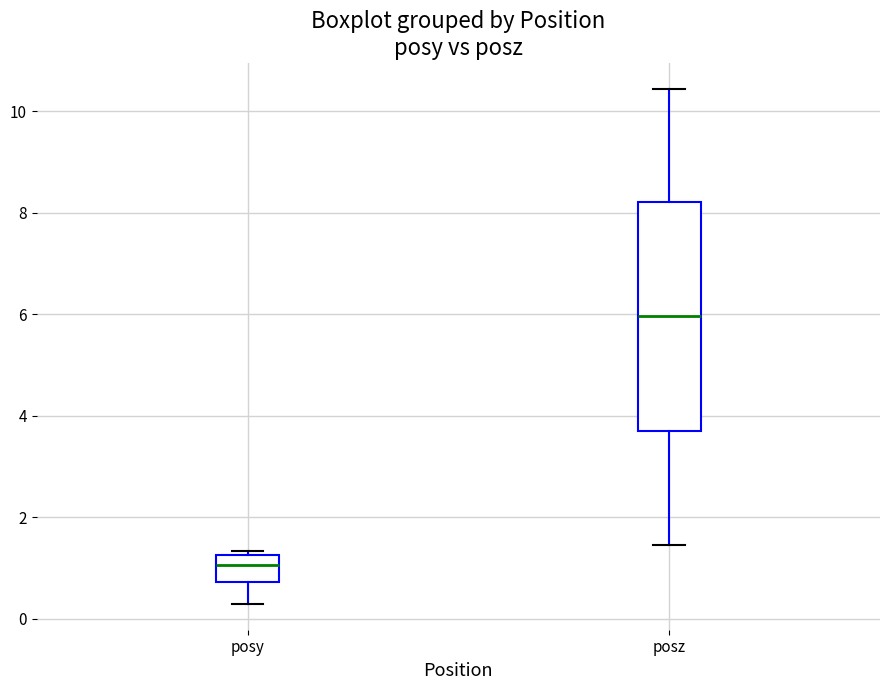

Reading left to right, read every box against the y-axis: the position of its median line, the range the box covers, and the ends of its whiskers. The values are not printed on the chart, so give them approximately, as read against the axis.

posy: median 1.0, box 0.8 to 1.2, whiskers 0.2 to 1.4
posz: median 6.0, box 3.8 to 8.2, whiskers 1.4 to 10.4